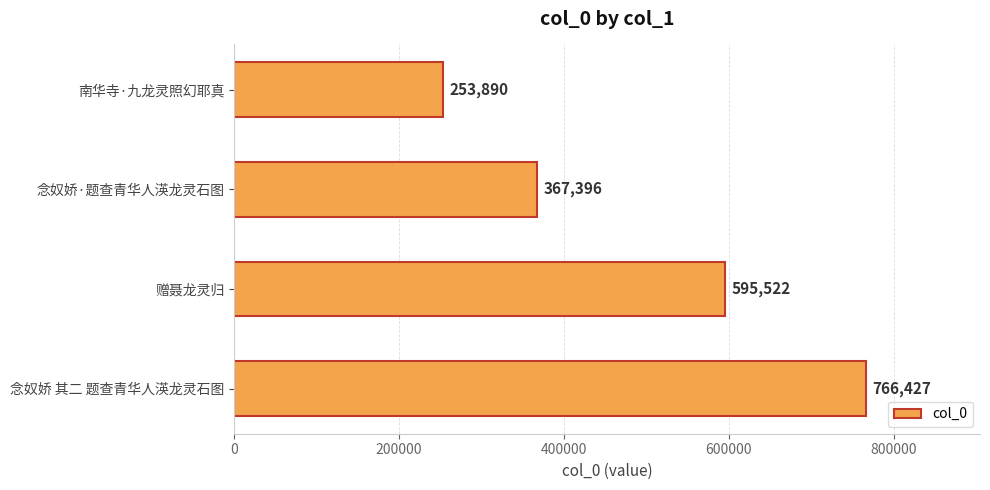

True or false: the data shows 367396 at 念奴娇·题查青华人渶龙灵石图.

True